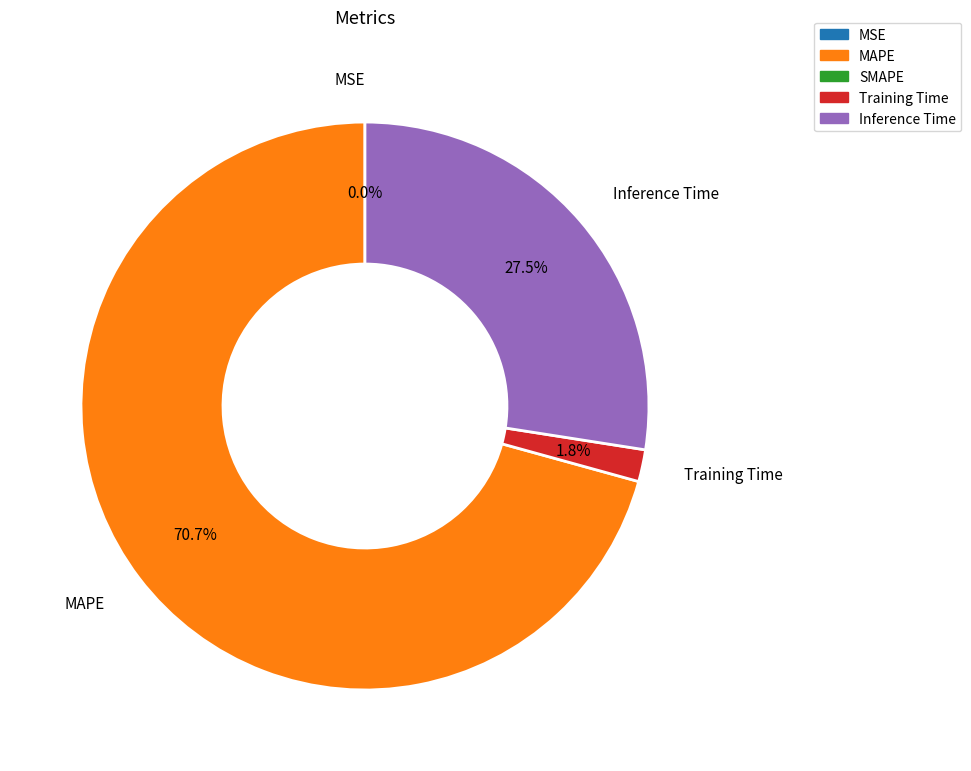

Is there any slice that represents more than half of the pie?

Yes